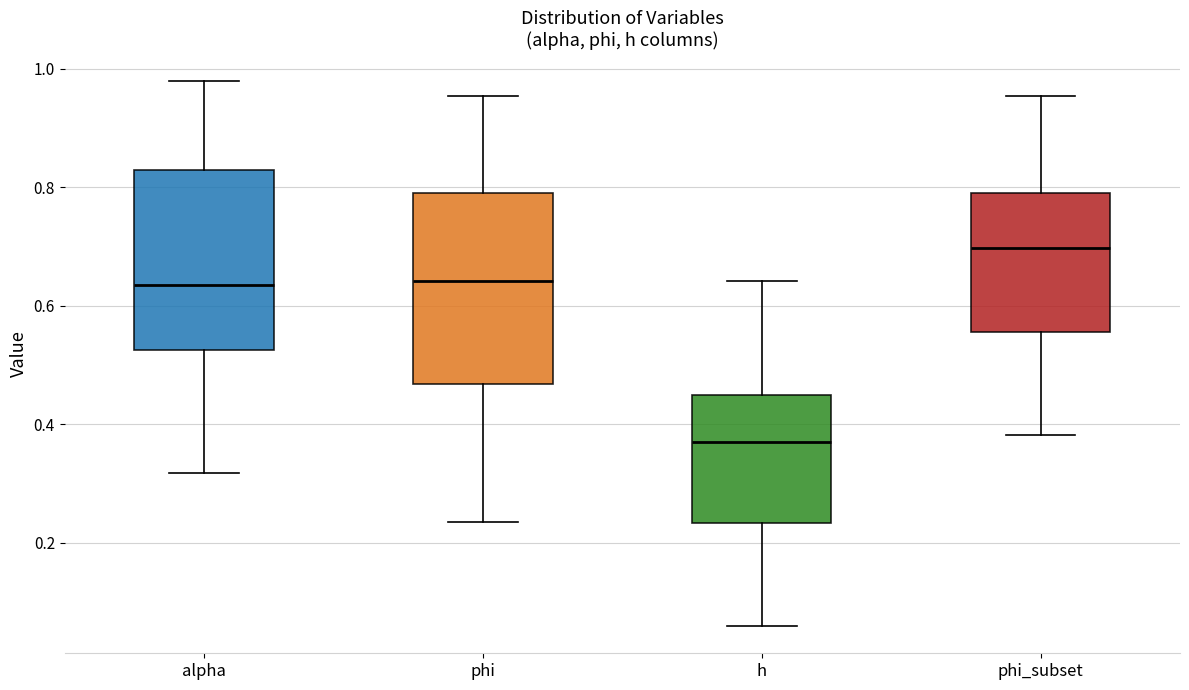

Reading left to right, read every box against the y-axis: the position of its median line, the range the box covers, and the ends of its whiskers. The values are not printed on the chart, so give them approximately, as read against the axis.

alpha: median 0.64, box 0.52 to 0.82, whiskers 0.32 to 0.98
phi: median 0.64, box 0.46 to 0.78, whiskers 0.24 to 0.96
h: median 0.38, box 0.24 to 0.44, whiskers 0.06 to 0.64
phi_subset: median 0.70, box 0.56 to 0.78, whiskers 0.38 to 0.96